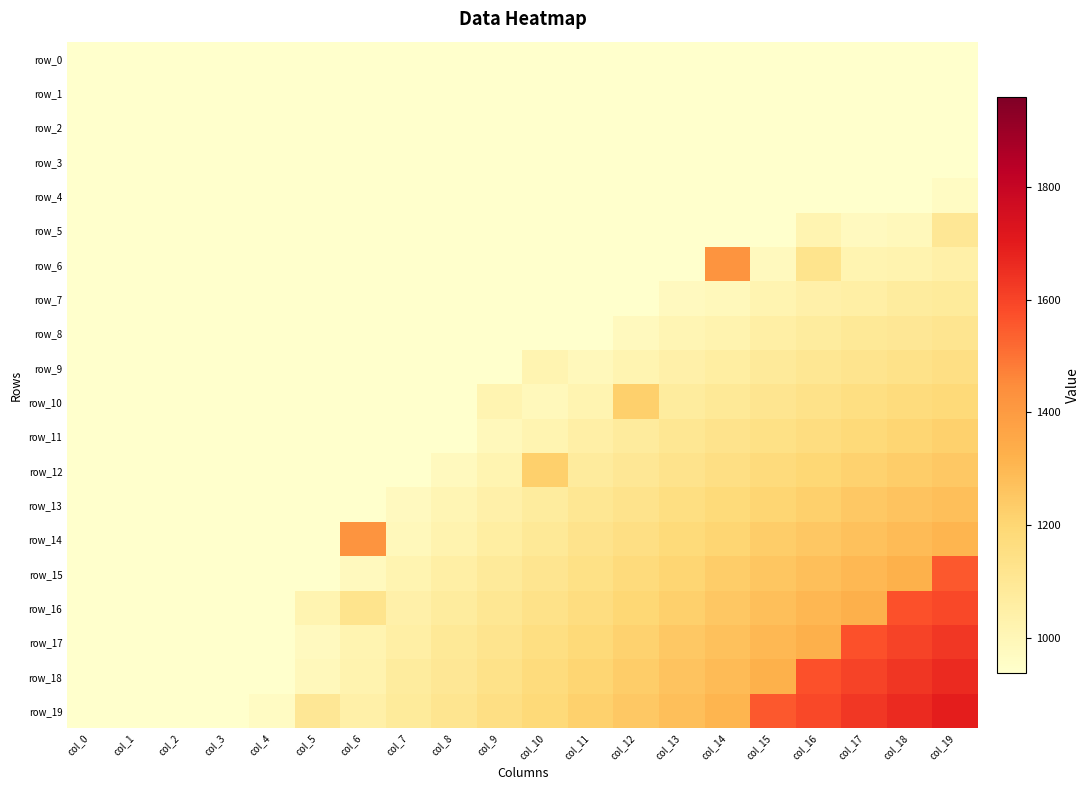

What is the average value of the row_4 series?

941.2